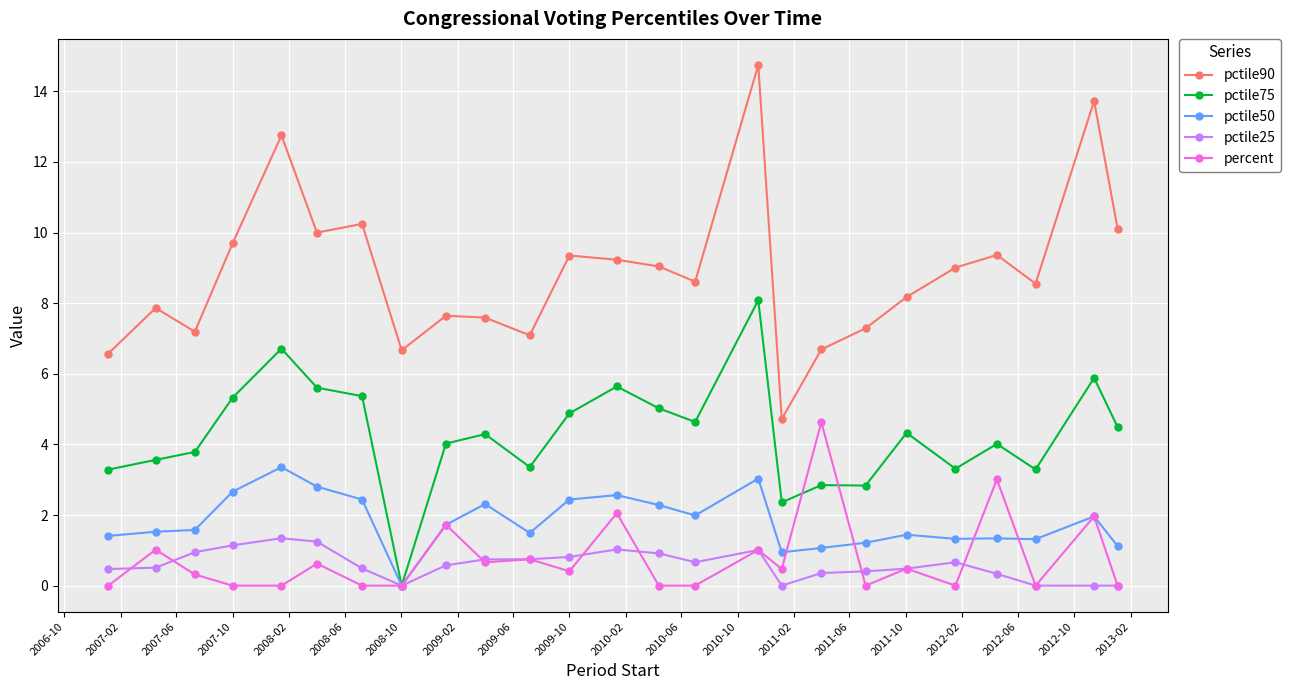

Does the chart have visible grid lines?

Yes